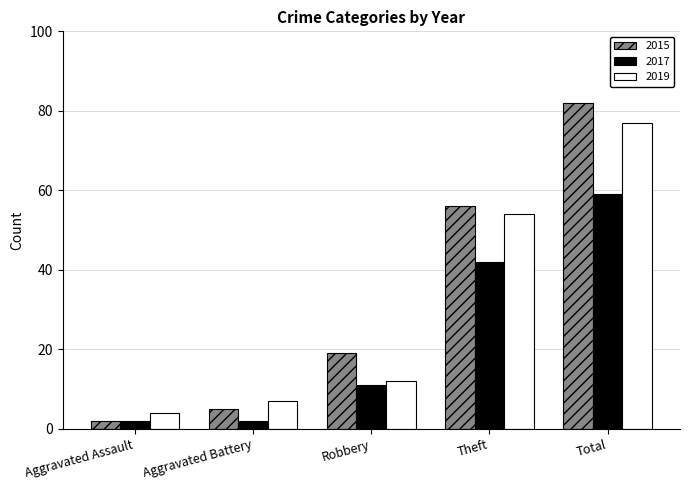

Which series has the largest total across all categories?

2015